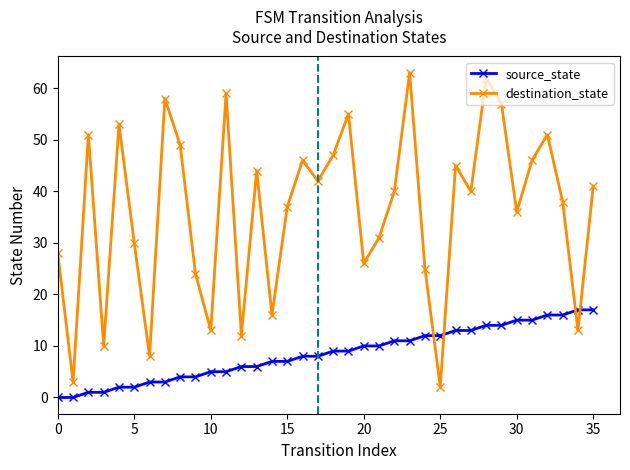

What is the difference between the maximum and minimum values in the destination_state series?

61